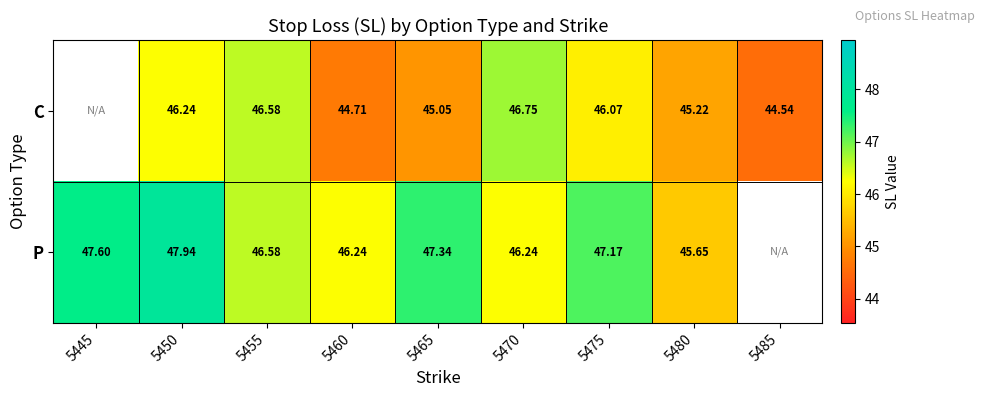

Which series changed the most between 5465 and 5475?

C